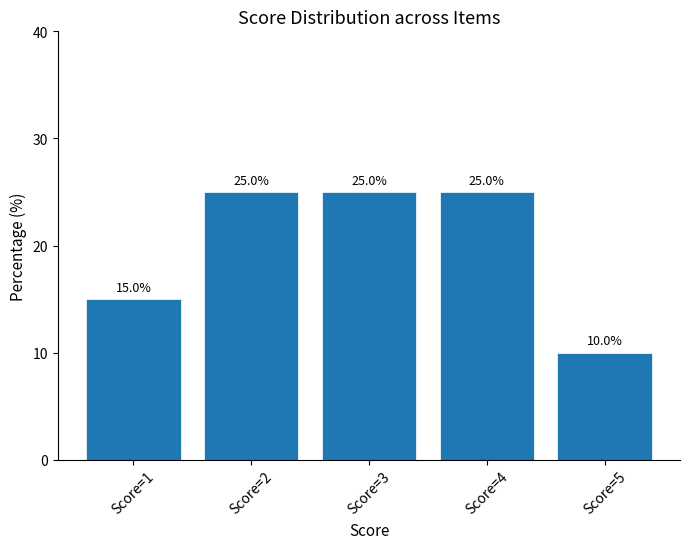

Reading left to right, what are all the values shown in this chart?

Score=1=15	Score=2=25	Score=3=25	Score=4=25	Score=5=10